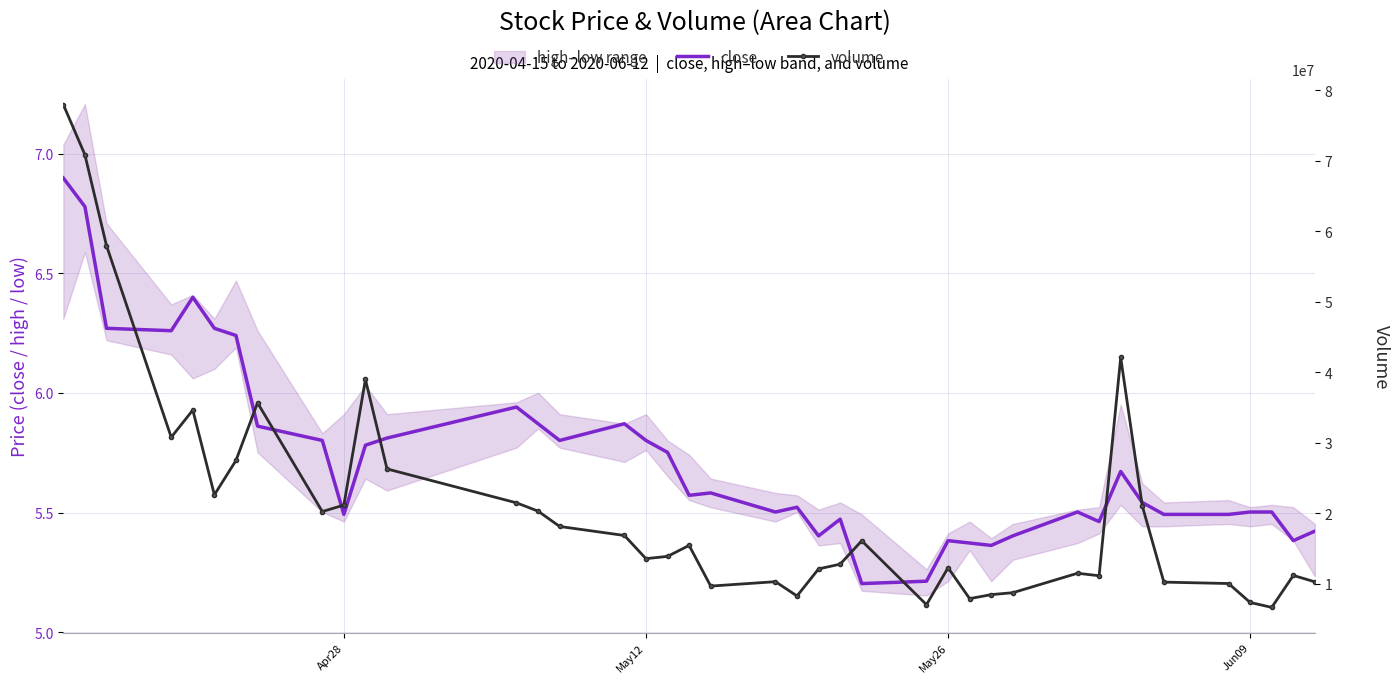

True or false: close has a value of 2.0 at May12.

False